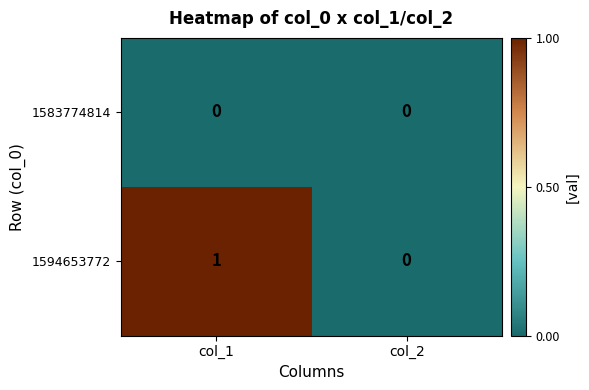

At which category is the sum across all series the highest?

col_1